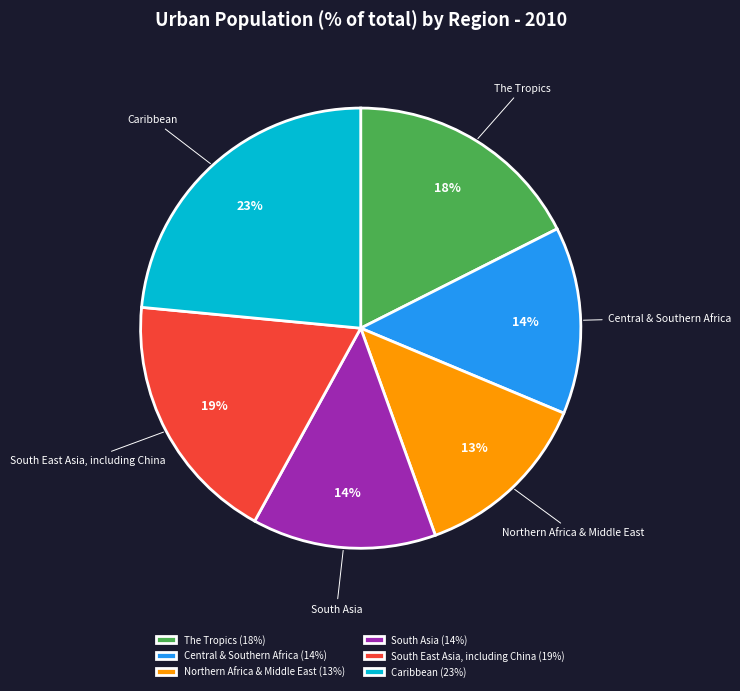

To the nearest percent, what is the average slice percentage?

17%